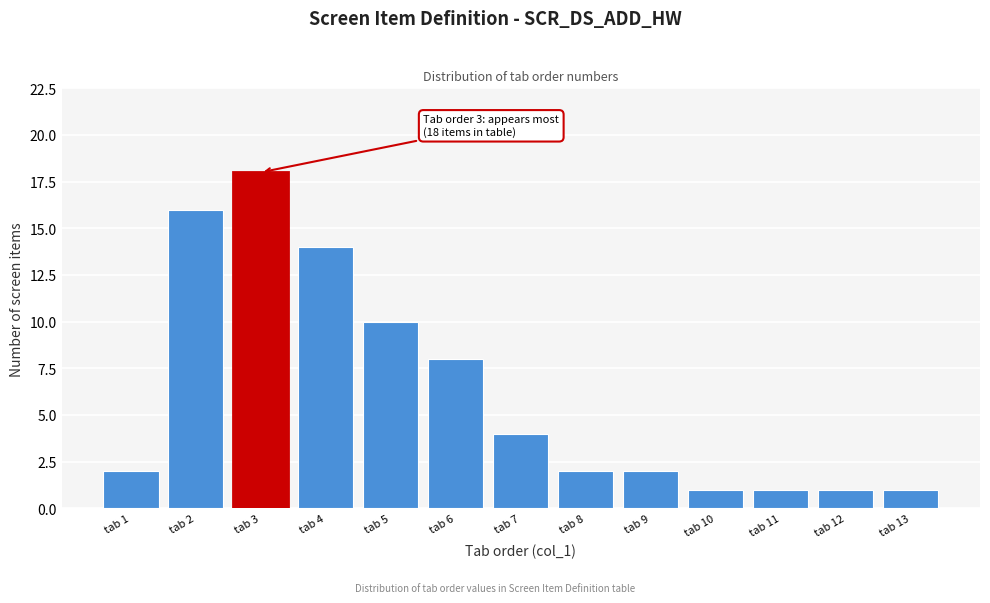

Reading right to left, what are all the values shown in this chart?

tab 13=1	tab 12=1	tab 11=1	tab 10=1	tab 9=2	tab 8=2	tab 7=4	tab 6=8	tab 5=10	tab 4=14	tab 3=18	tab 2=16	tab 1=2